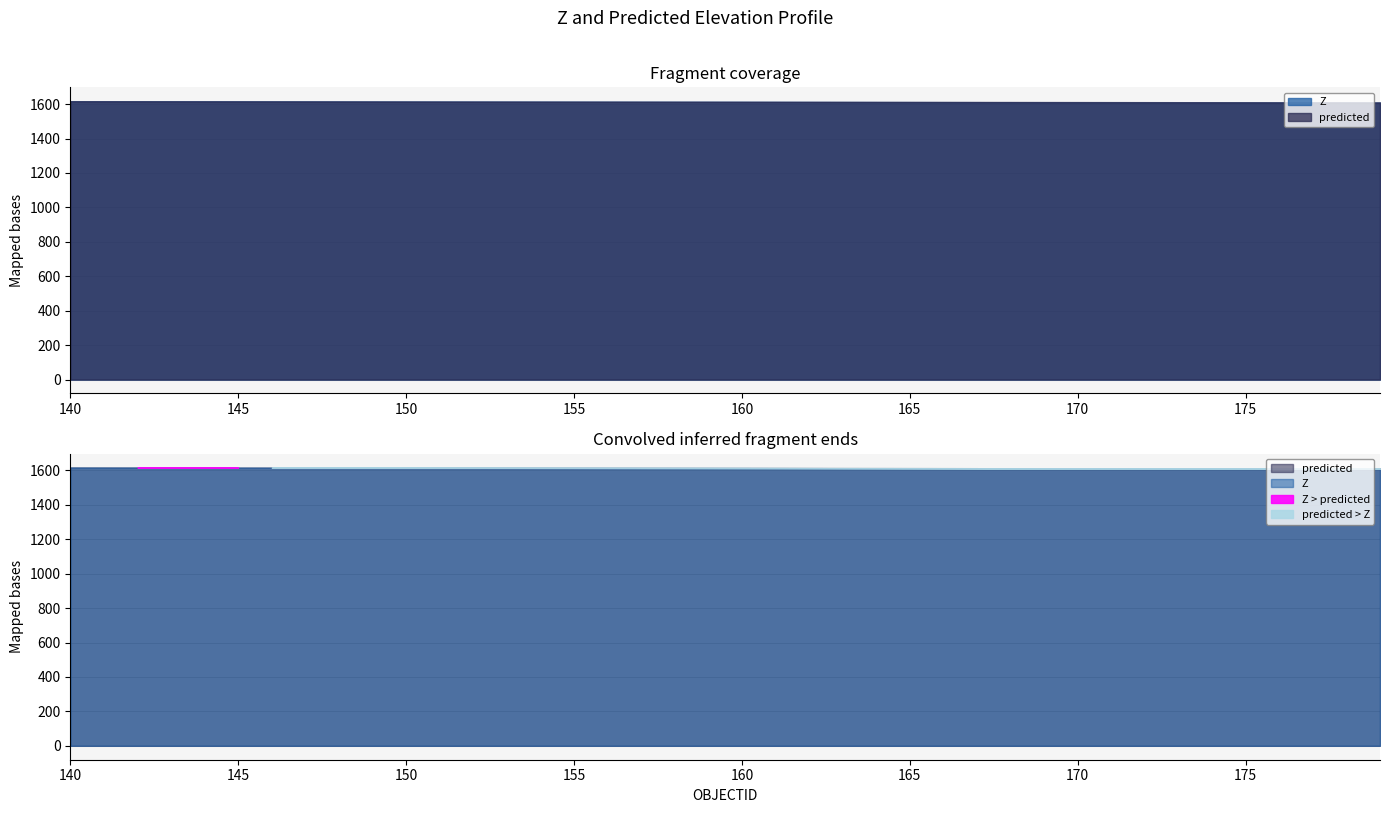

At which label does Z reach its peak?

140